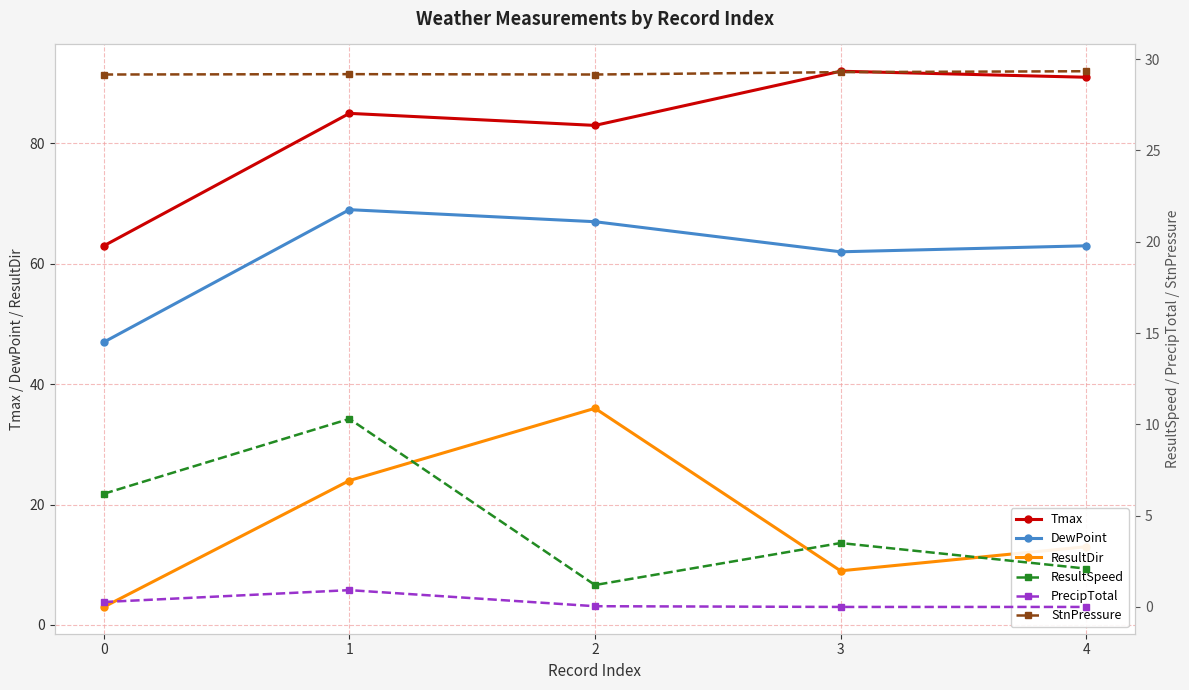

What are all the series names shown in the legend?

Tmax, DewPoint, ResultDir, ResultSpeed, PrecipTotal, StnPressure